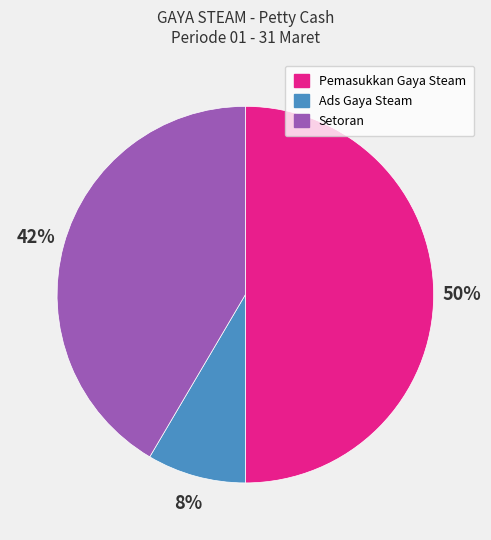

Combined, do Ads Gaya Steam and Pemasukkan Gaya Steam account for over 50%?

Yes